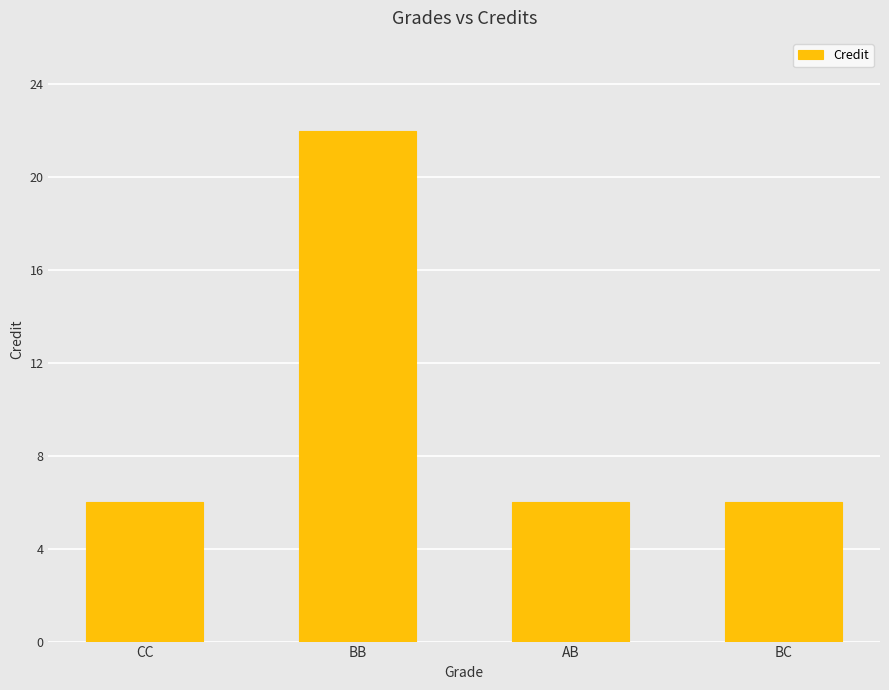

Does the chart contain any negative values?

No